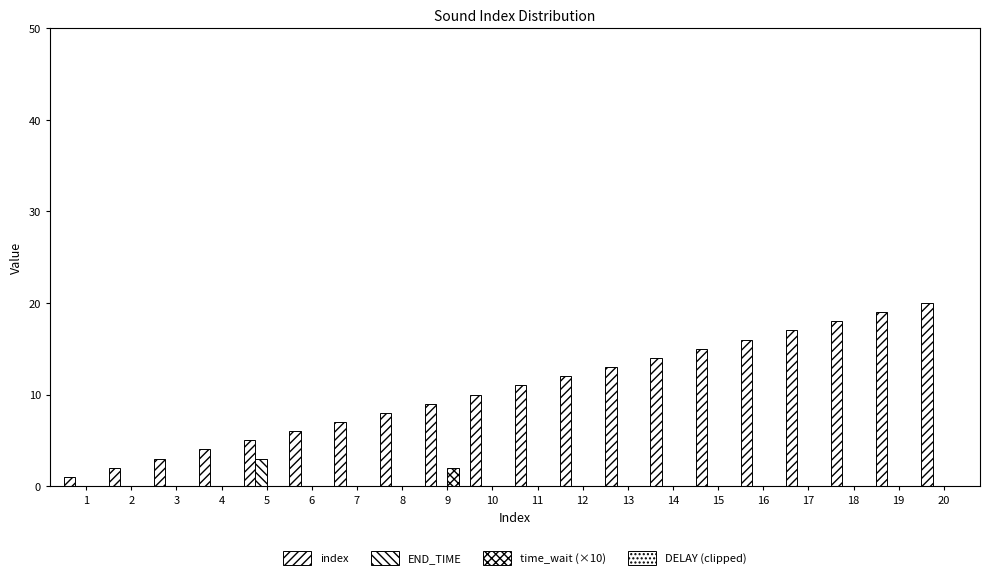

Rank the series by their maximum value, from highest to lowest.

index, END_TIME, time_wait (×10), DELAY (clipped)